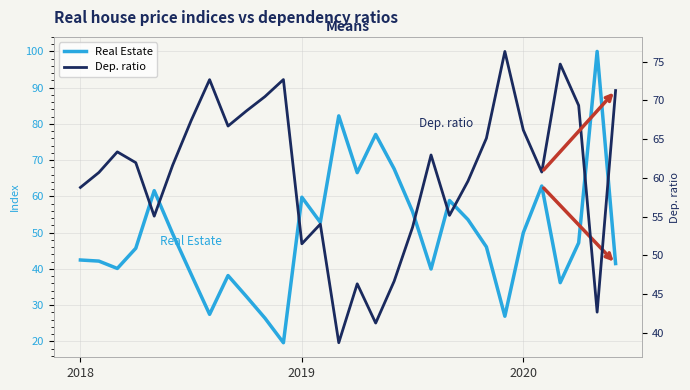

What is the difference between the second highest and minimum values in the Real Estate series?

62.6